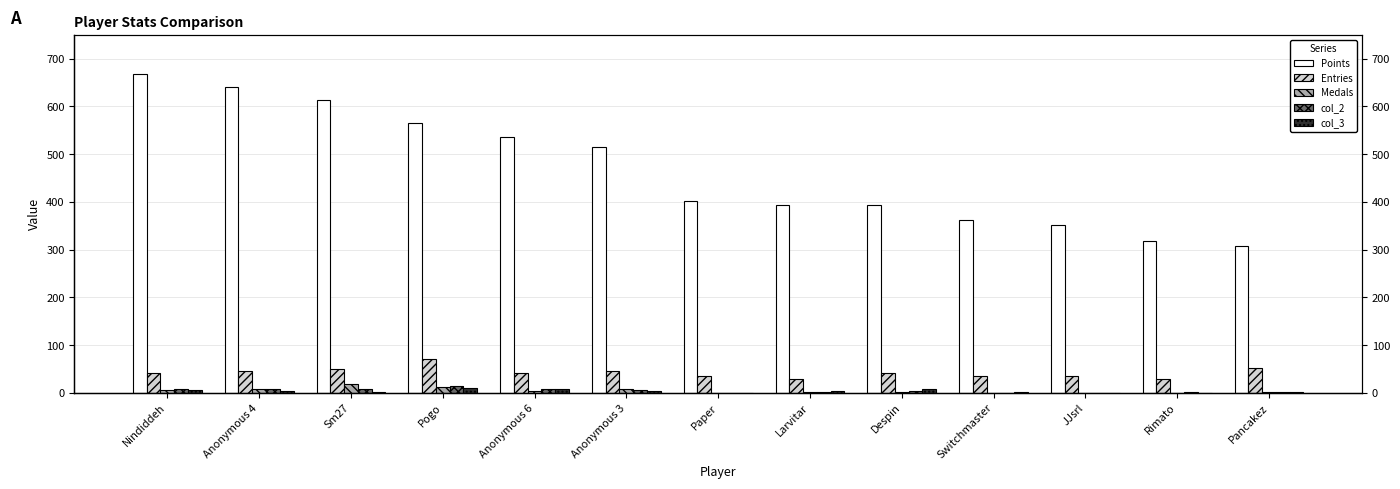

At which label does col_2 reach its peak?

Pogo